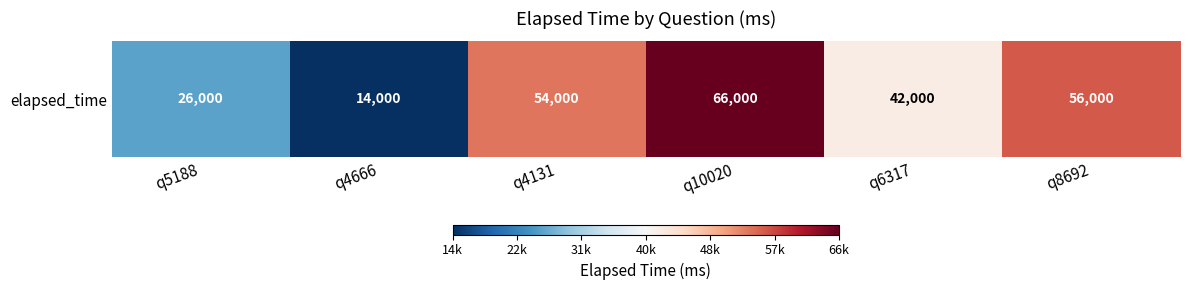

Where is the data nearest to the value 40000?

q6317